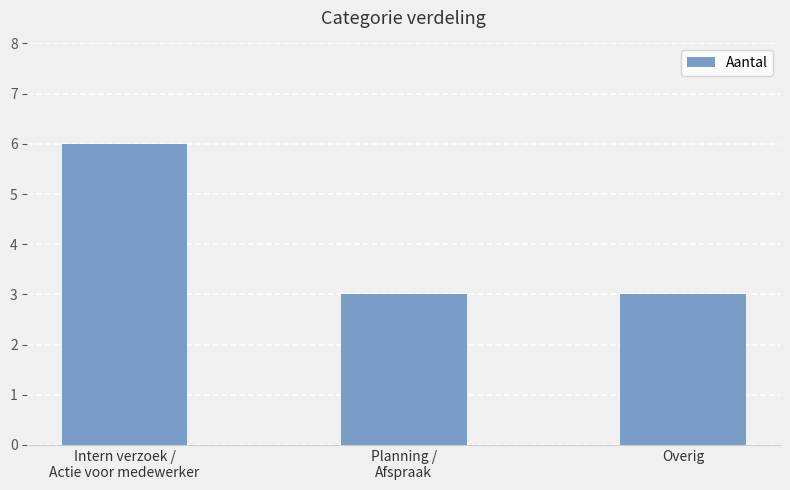

What is the change in value from Intern verzoek /
Actie voor medewerker to Planning /
Afspraak?

-3